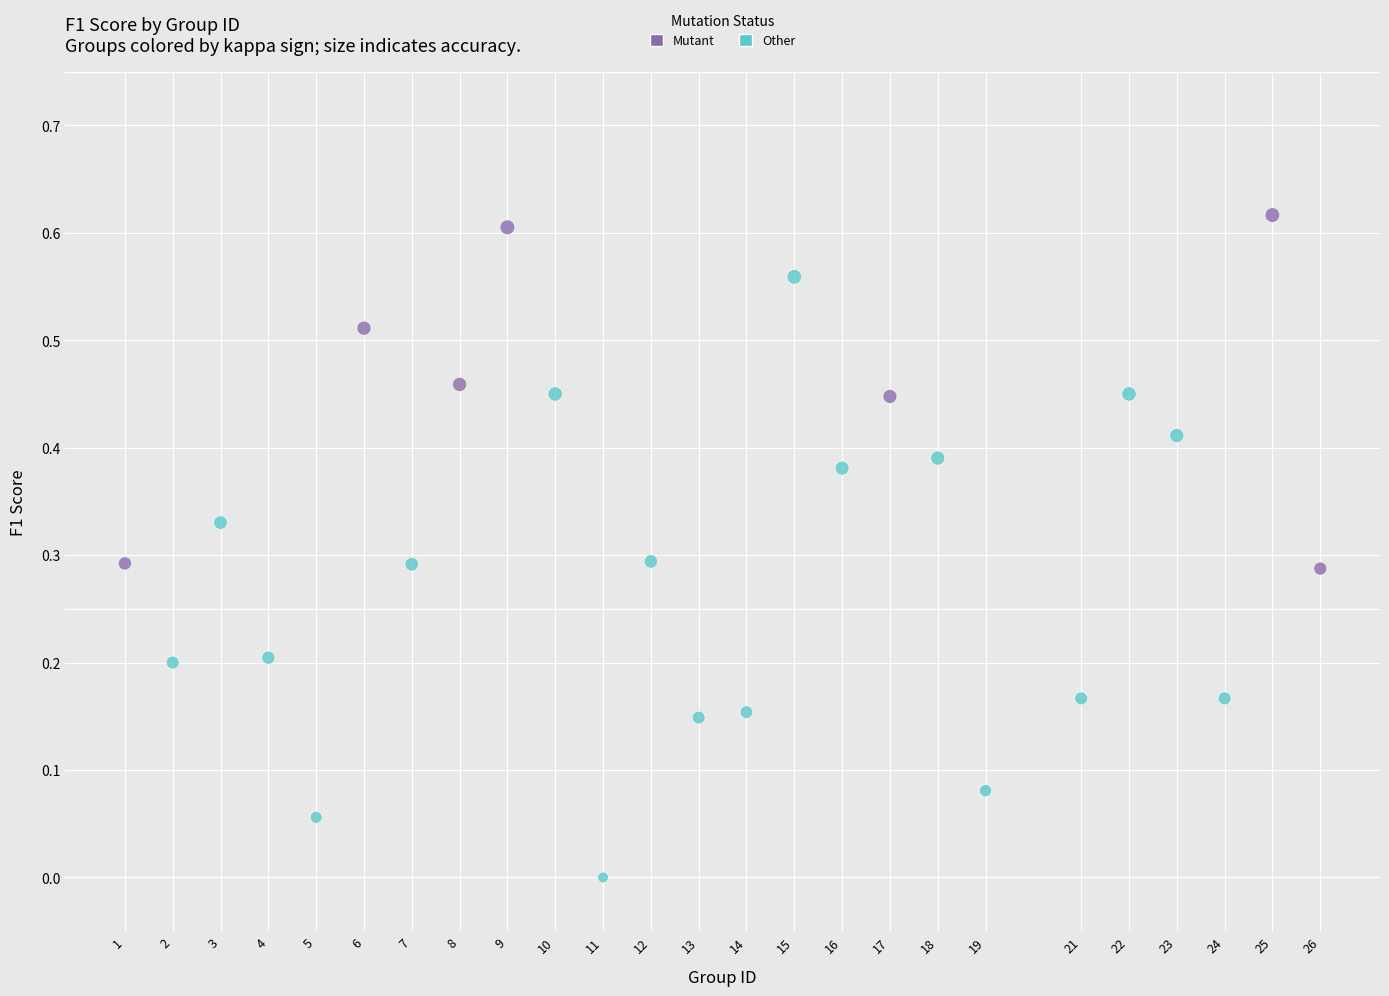

Which series contains the highest Y value?

Mutant